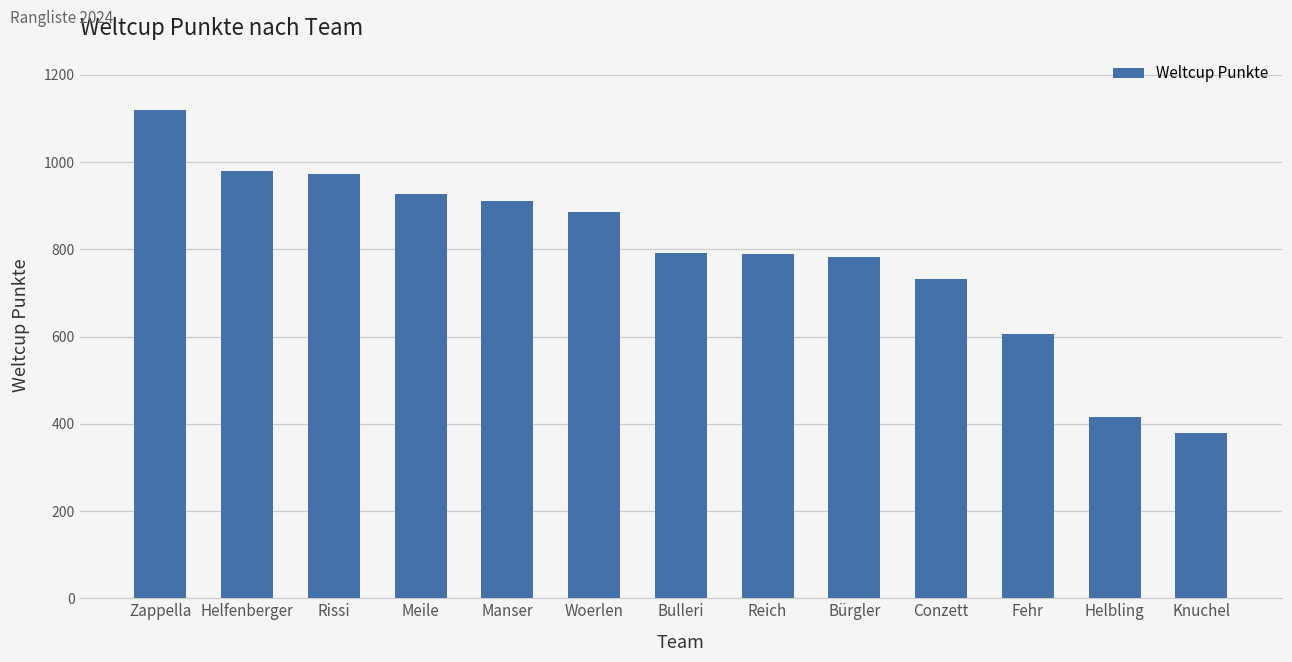

What is the approximate value at Reich, to the nearest 100?

800